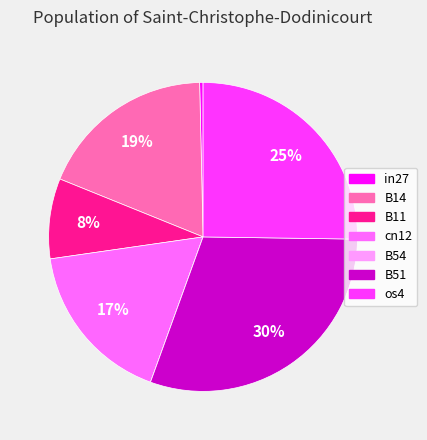

Does os4 account for over 50% of the chart?

No